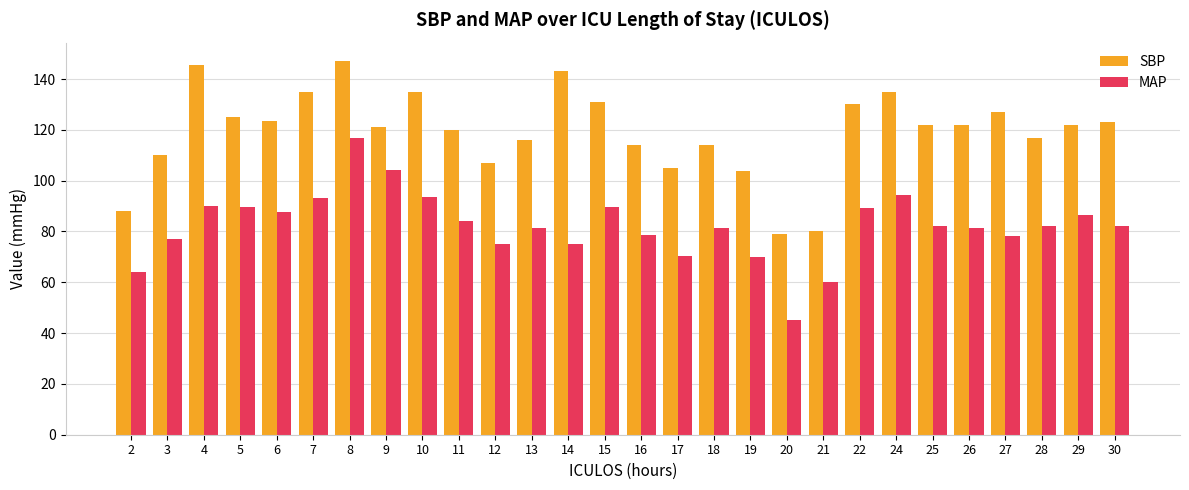

Count the number of data series in this chart.

2